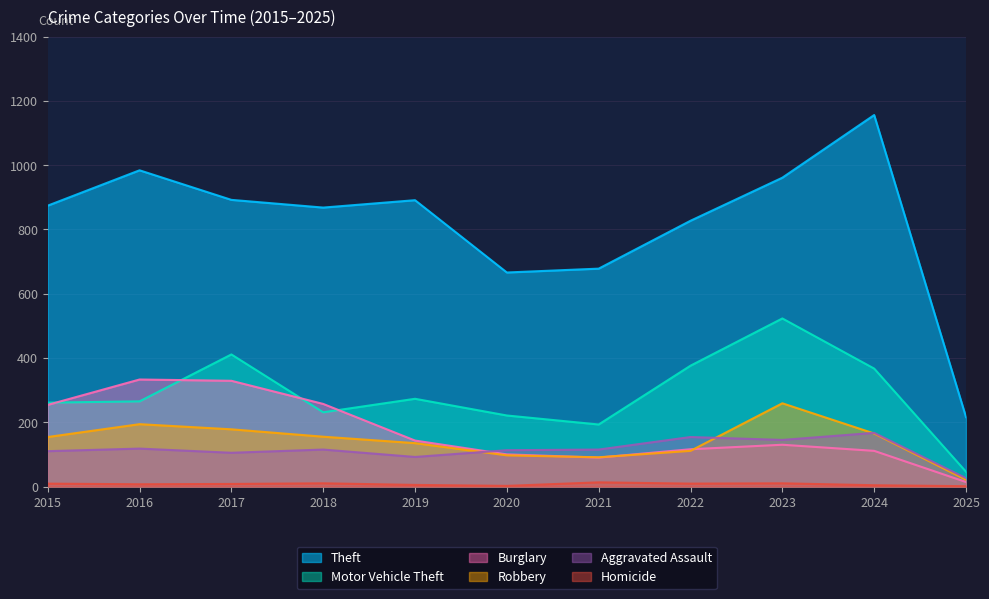

Is the value of Aggravated Assault at 2022 greater than the value of Burglary at 2023?

Yes